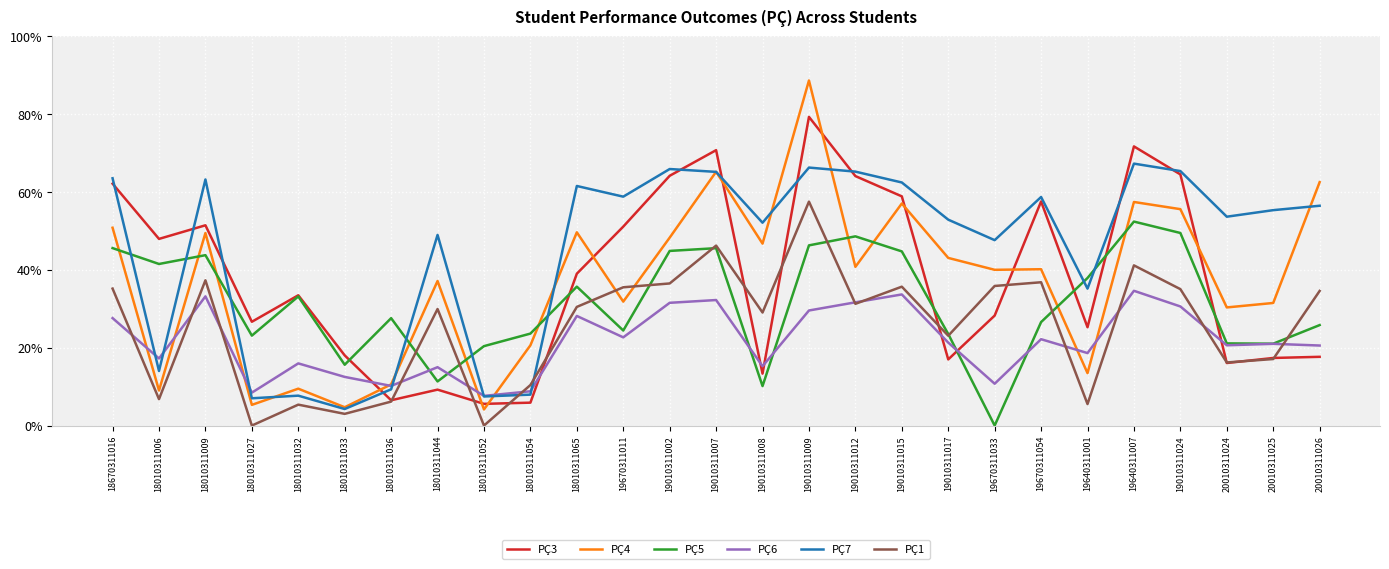

Read the PÇ3 value at 19010311007.

0.7